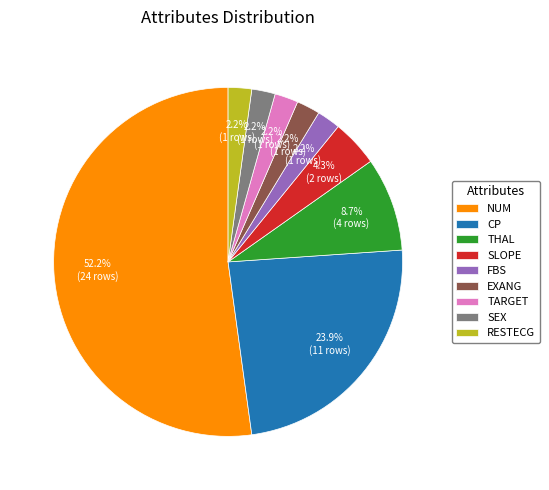

Which slice is the largest?

NUM